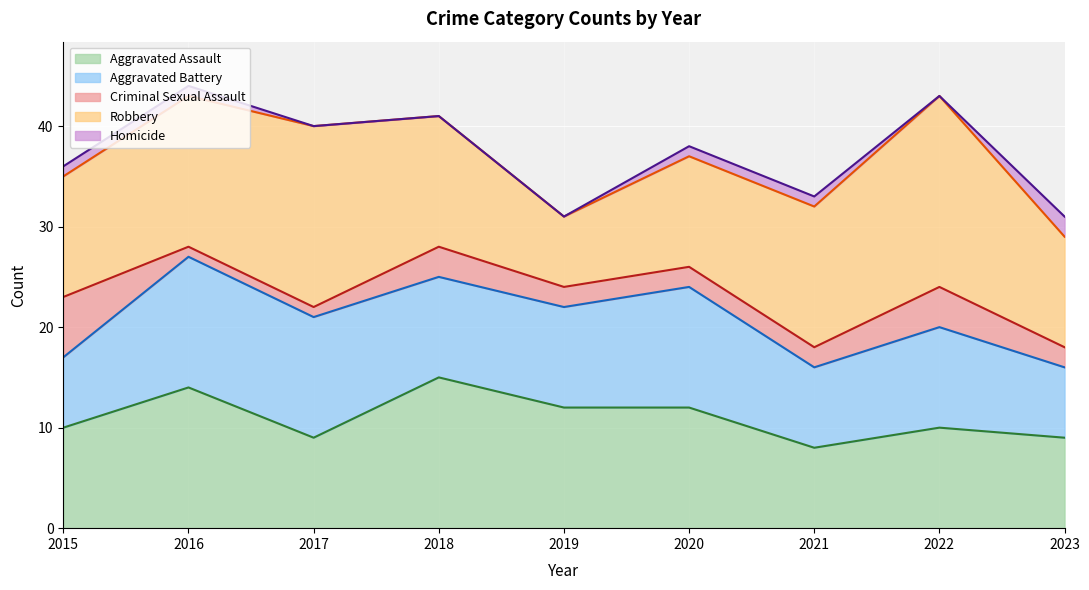

Reading left to right, extract all data points from this chart.

Aggravated Assault: 2015=10	2016=14	2017=9	2018=15	2019=12	2020=12	2021=8	2022=10	2023=9
Aggravated Battery: 2015=7	2016=13	2017=12	2018=10	2019=10	2020=12	2021=8	2022=10	2023=7
Criminal Sexual Assault: 2015=6	2016=1	2017=1	2018=3	2019=2	2020=2	2021=2	2022=4	2023=2
Robbery: 2015=12	2016=15	2017=18	2018=13	2019=7	2020=11	2021=14	2022=19	2023=11
Homicide: 2015=1	2016=1	2017=0	2018=0	2019=0	2020=1	2021=1	2022=0	2023=2